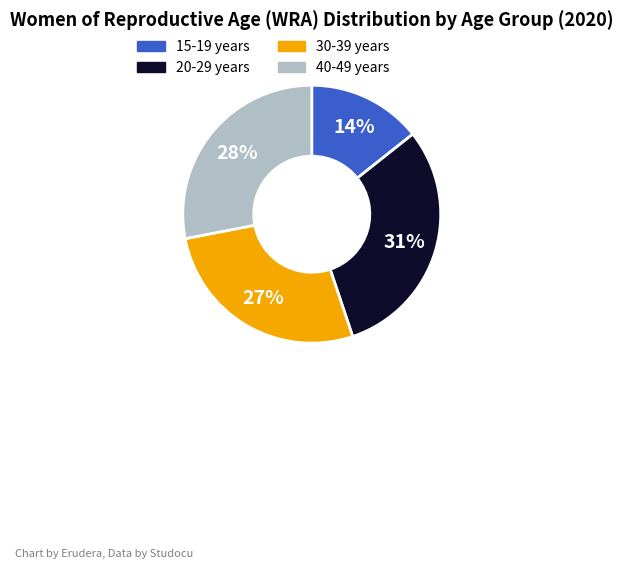

The 40-49 years slice represents 18% of the pie. True or false?

False